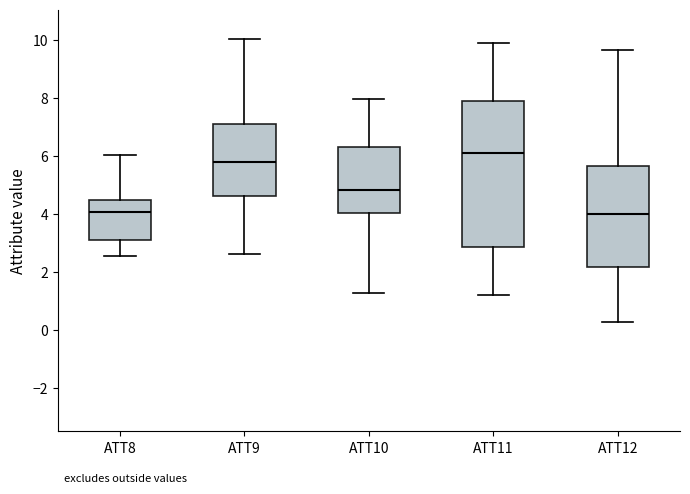

Where is the lower edge of the box for ATT10 on the y-axis? The values are not printed on the chart, so give them approximately, as read against the axis.

4.0